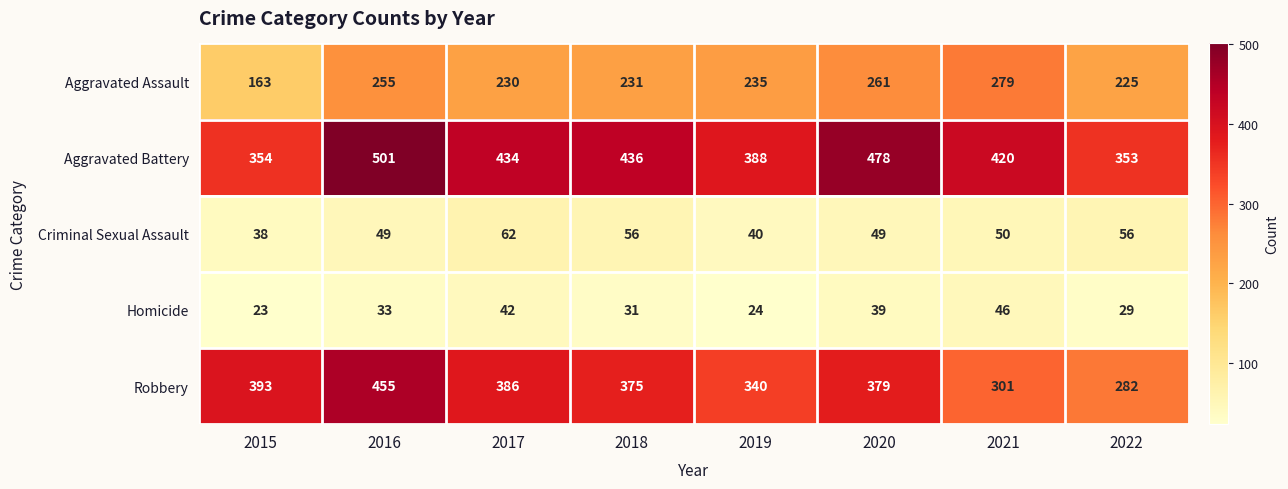

How many values in the Aggravated Battery series are below 434?

4